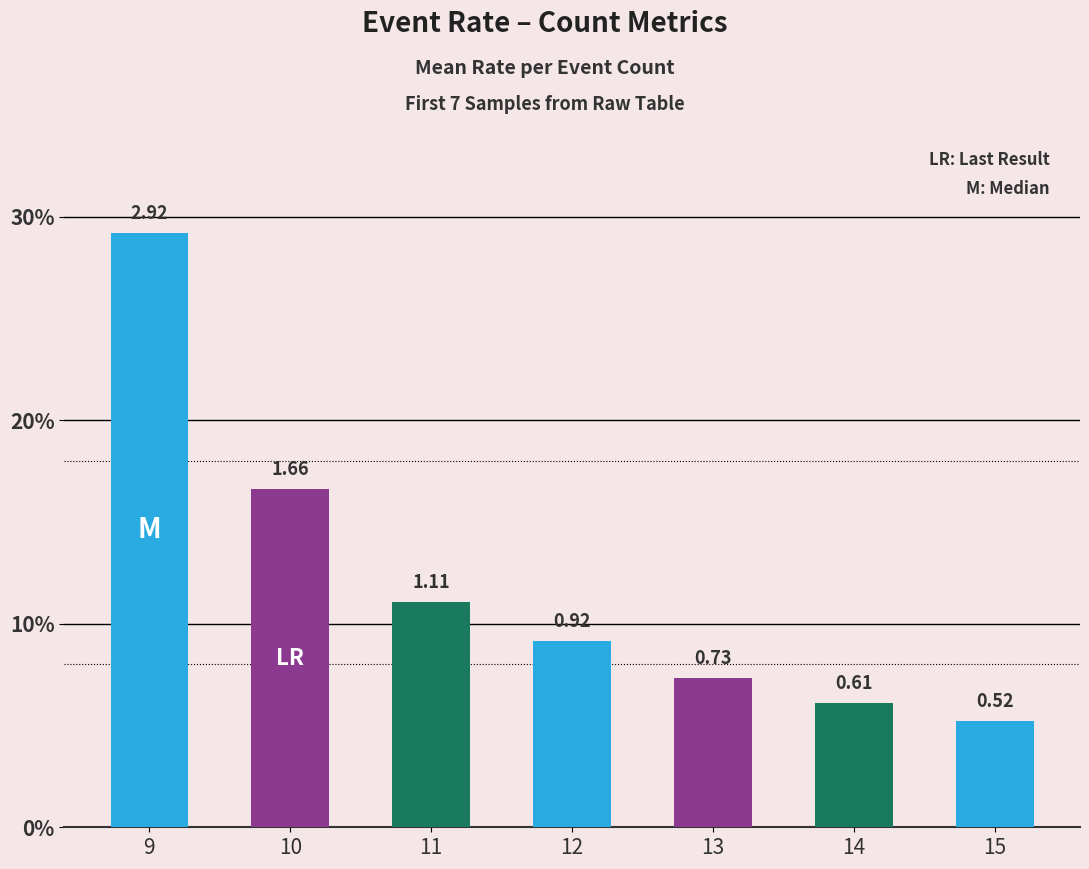

Does the chart contain stacked bars?

No